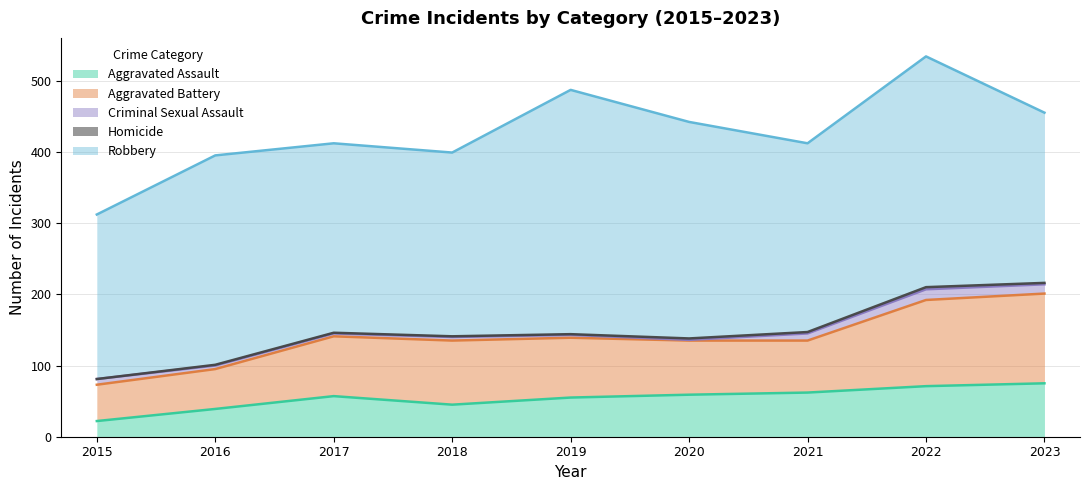

Is it true that Criminal Sexual Assault equals 13 at 2023?

True